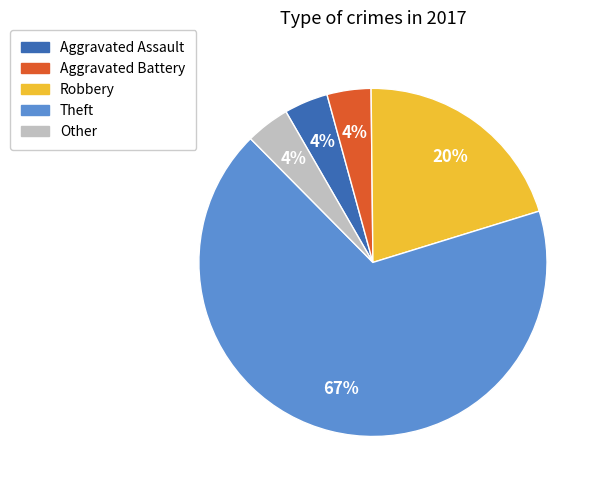

To the nearest percent, what is the combined percentage of Robbery and Theft?

88%